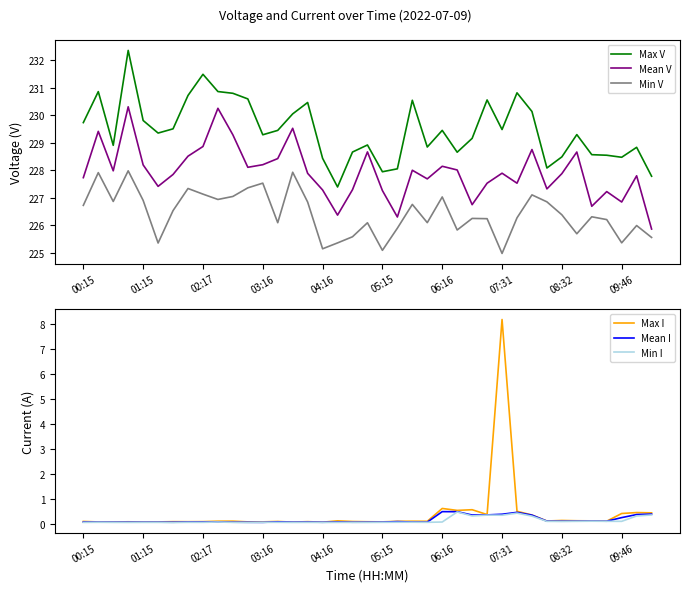

Rank the series at 13 from lowest to highest value.

Min I, Mean I, Max I, Min V, Mean V, Max V